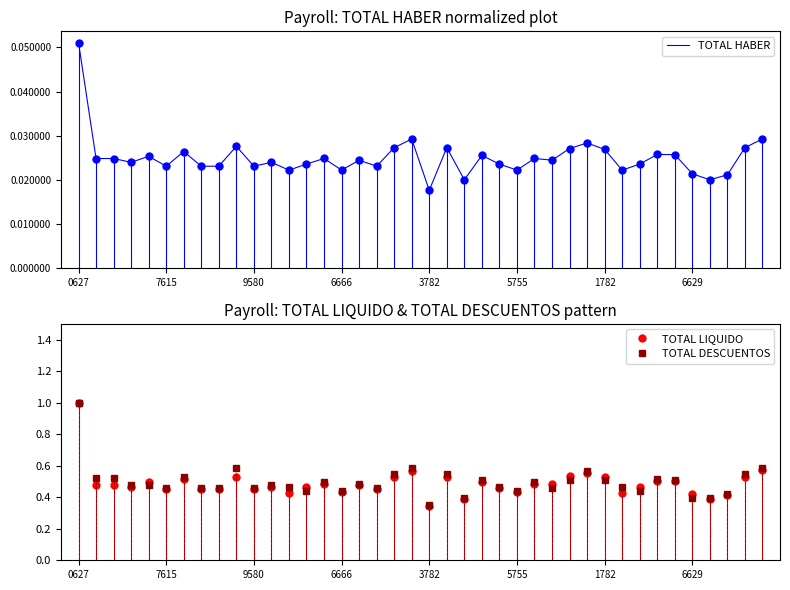

Rank the series at 19 from lowest to highest value.

TOTAL HABER, TOTAL LIQUIDO, TOTAL DESCUENTOS